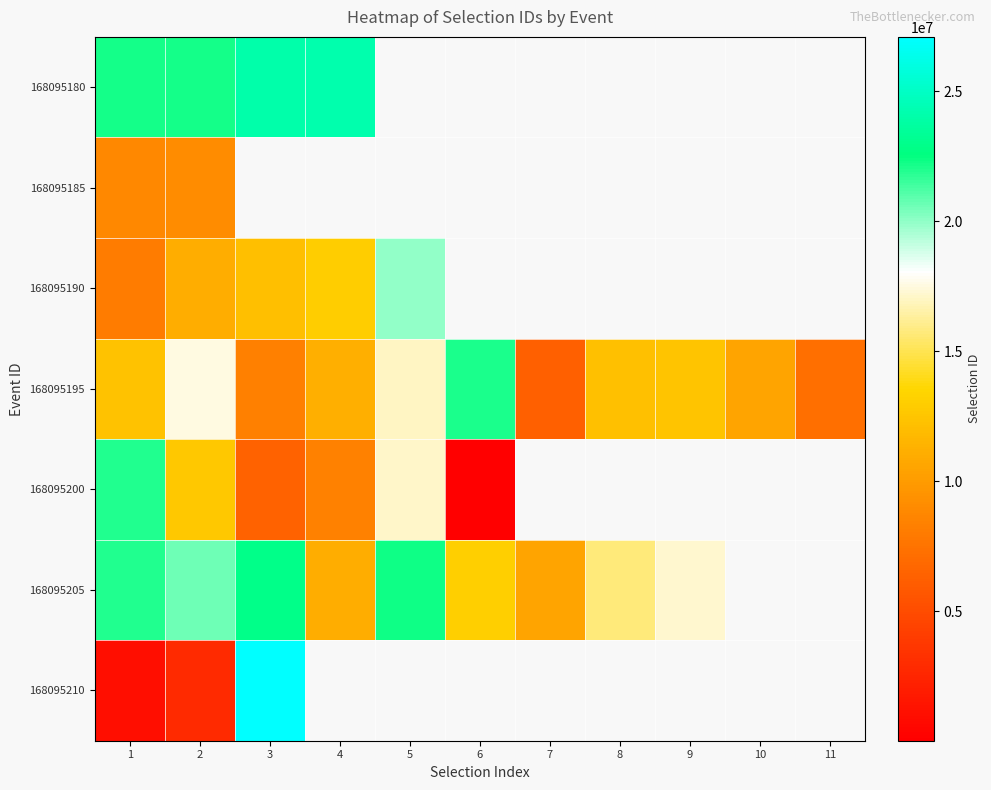

True or false: 168095200 has a value of 24116755.8 at 5.

False